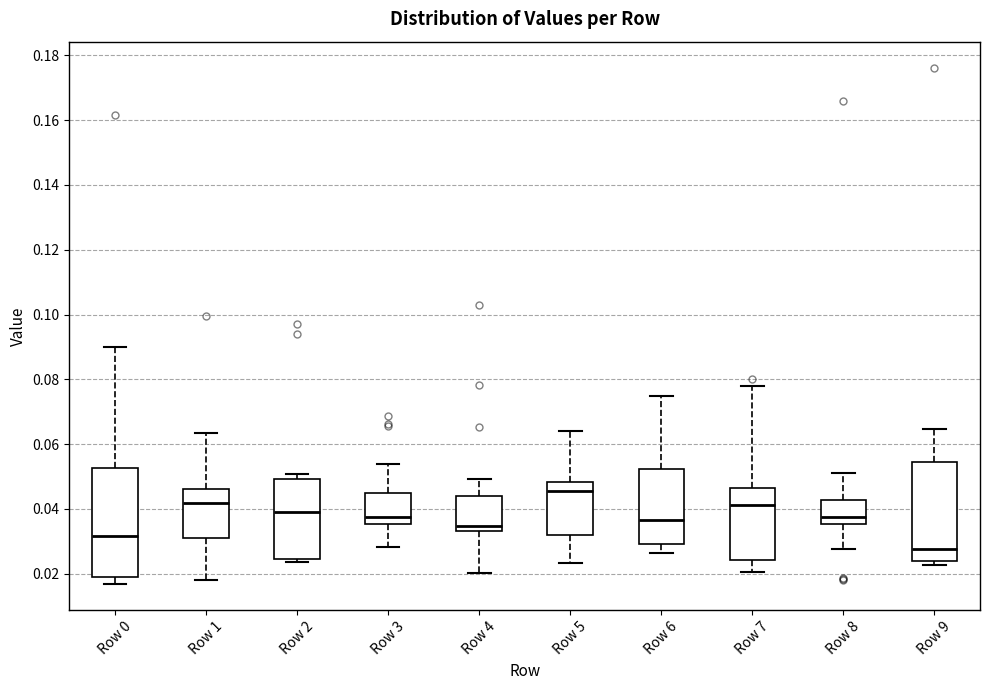

Comparing the boxes themselves (not the whiskers), which one is the tallest?

Row 0